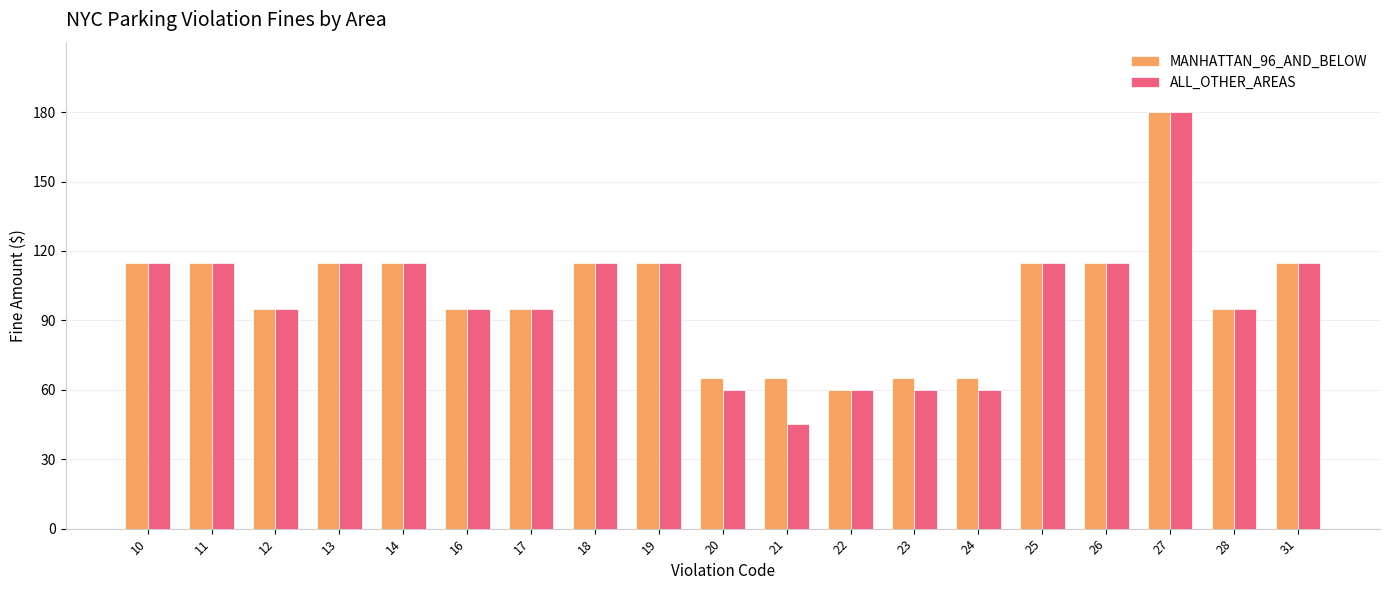

What is the value of the MANHATTAN_96_AND_BELOW bar at the 1st from the left?

115